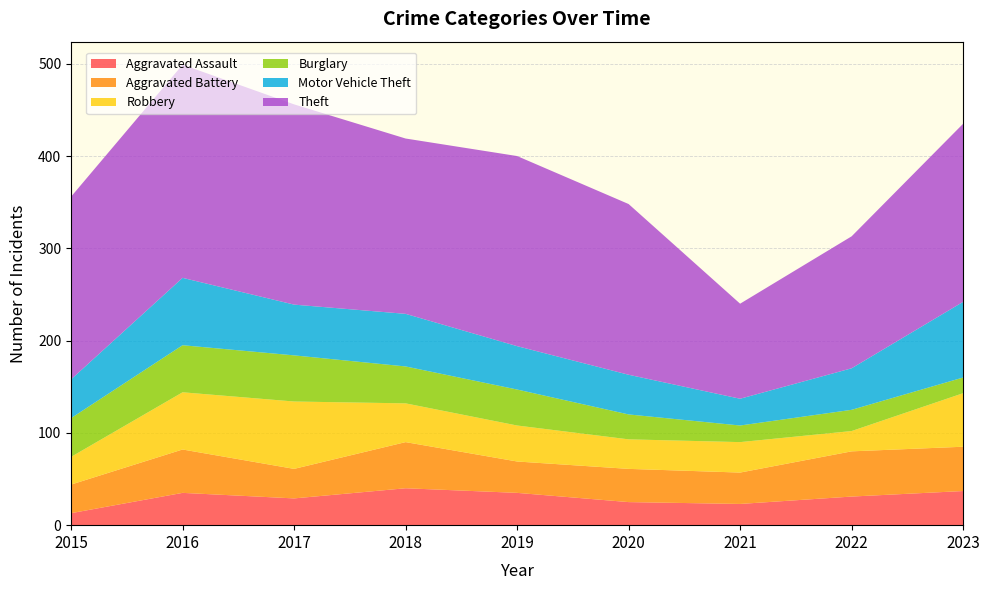

Reading left to right, what are all the values shown in this chart?

Aggravated Assault: 2015=13	2016=35	2017=29	2018=40	2019=35	2020=25	2021=23	2022=31	2023=37
Aggravated Battery: 2015=31	2016=47	2017=32	2018=50	2019=34	2020=36	2021=34	2022=49	2023=48
Robbery: 2015=30	2016=62	2017=73	2018=42	2019=39	2020=32	2021=33	2022=22	2023=58
Burglary: 2015=42	2016=51	2017=50	2018=40	2019=39	2020=27	2021=18	2022=23	2023=17
Motor Vehicle Theft: 2015=42	2016=73	2017=55	2018=57	2019=47	2020=43	2021=29	2022=45	2023=82
Theft: 2015=198	2016=231	2017=217	2018=190	2019=206	2020=185	2021=103	2022=143	2023=193